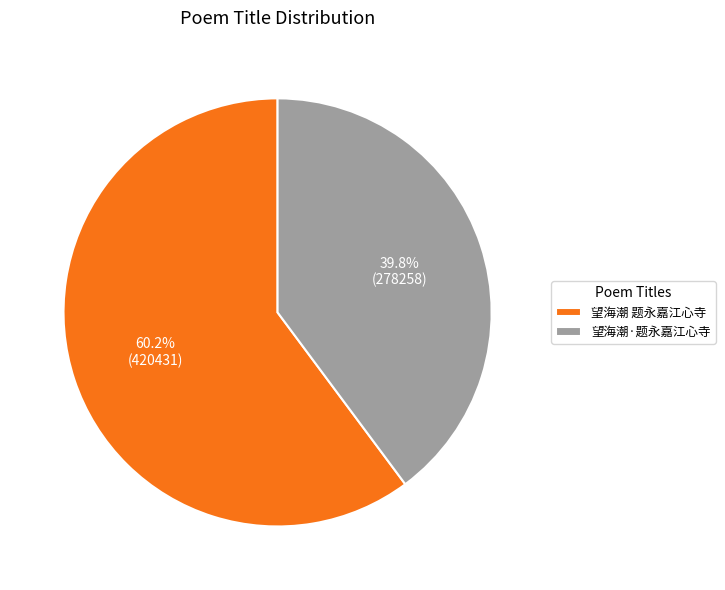

What is the smallest slice in the pie chart?

望海潮·题永嘉江心寺